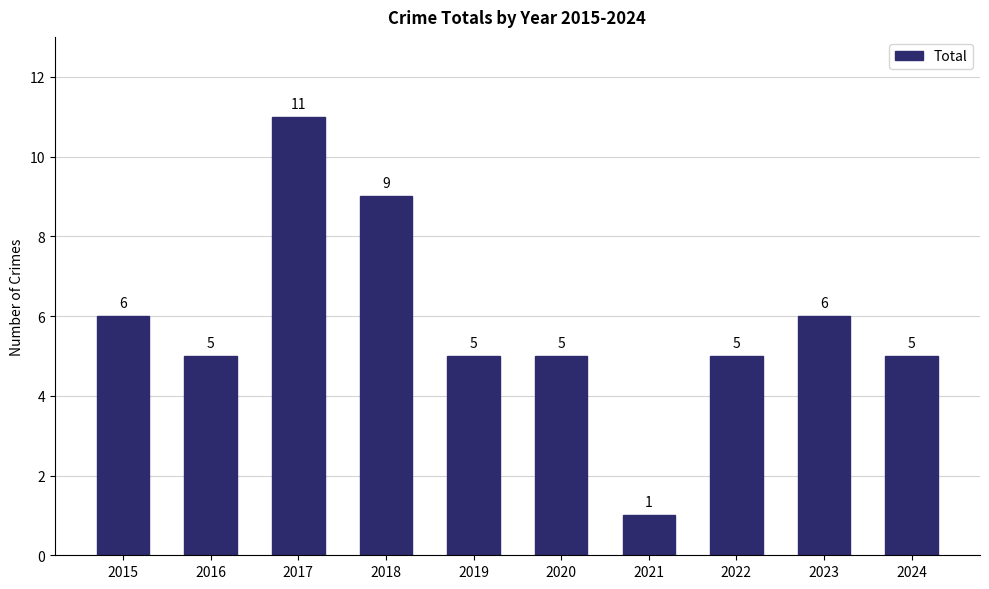

What is the value of the 2nd bar from the left?

5